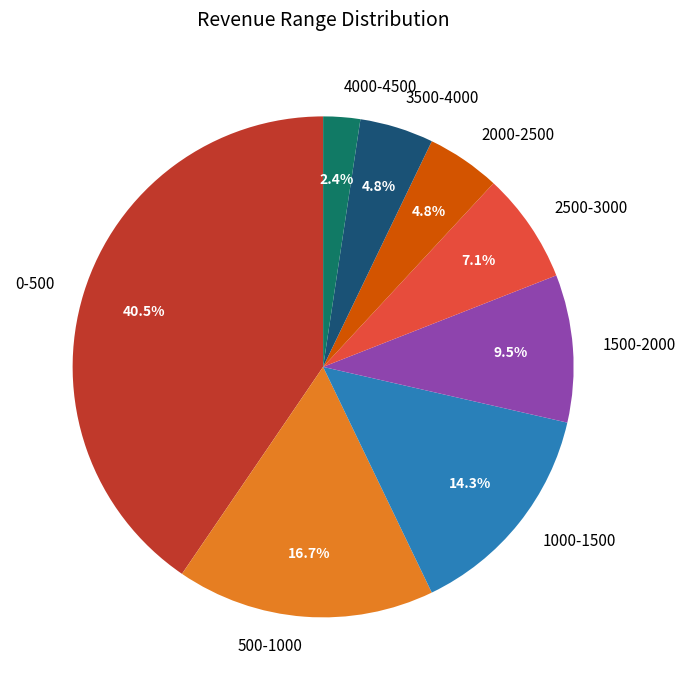

Which has a higher value, 4000-4500 or 1500-2000?

1500-2000